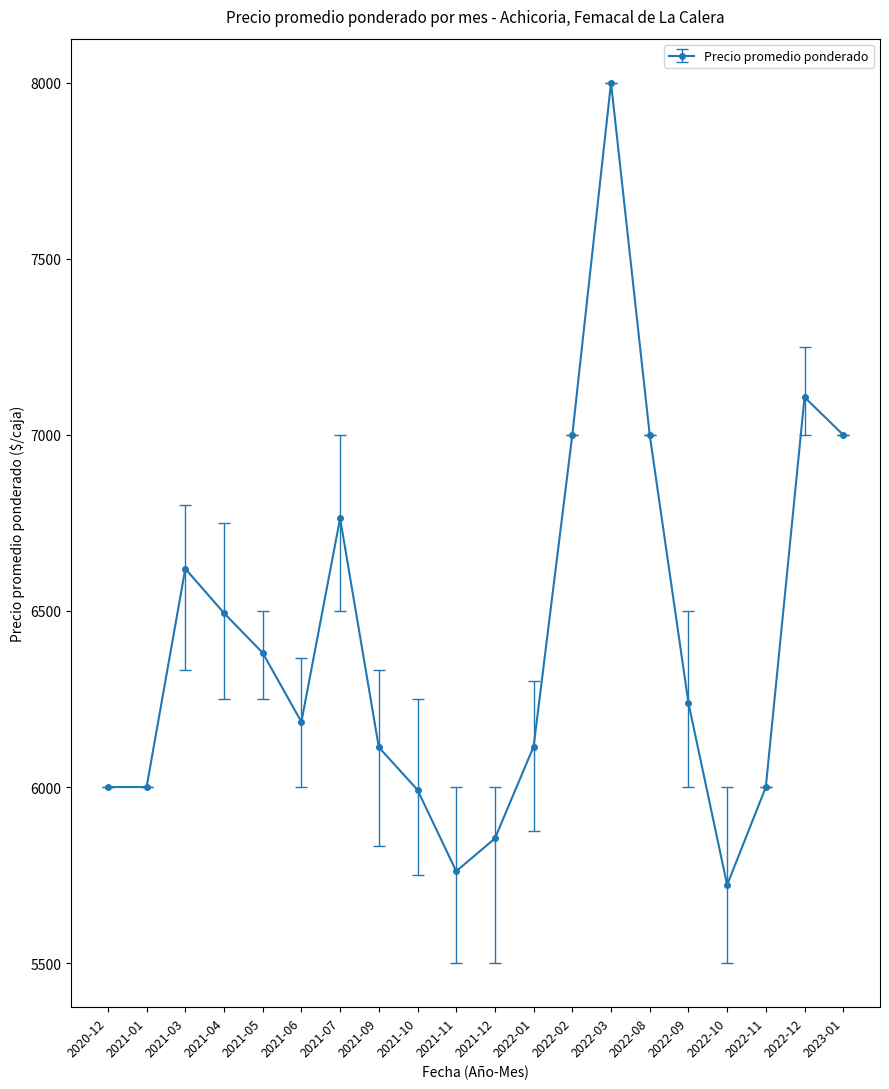

True or false: the data has more than 1 interior local peaks.

True